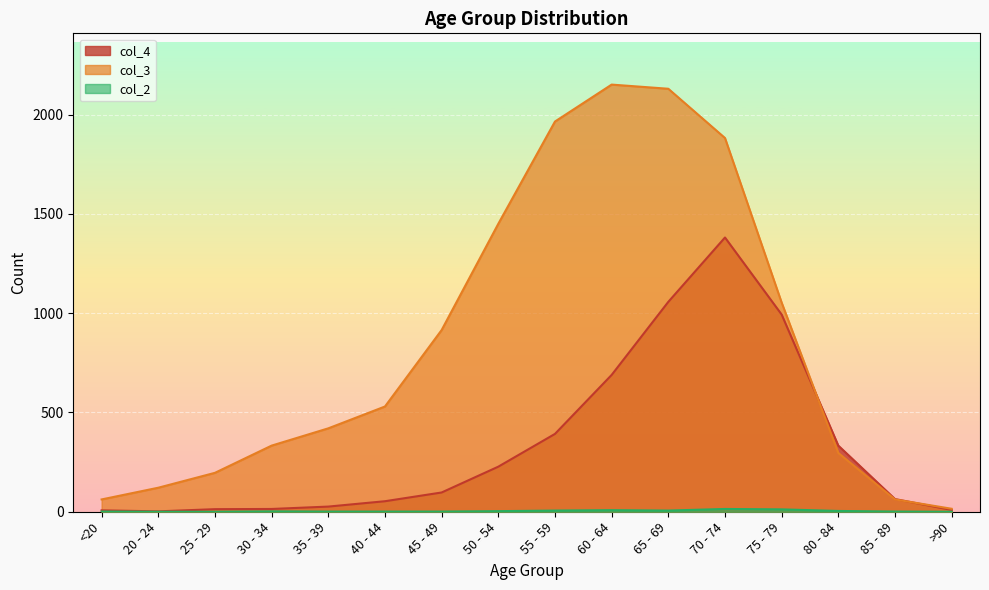

Where is col_3 nearest to the value 1083?

75 - 79